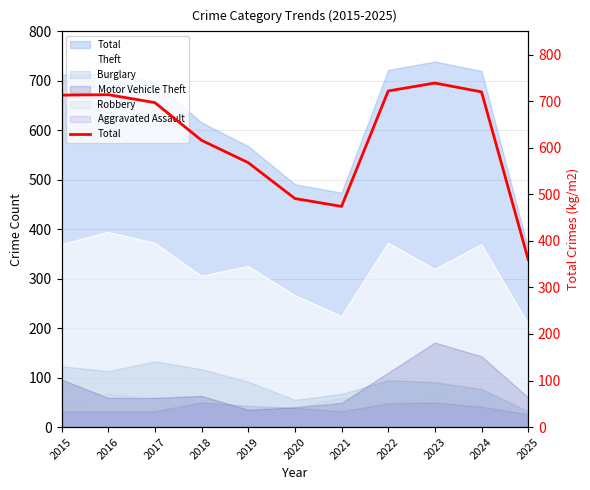

What is the minimum value shown in the chart?

360